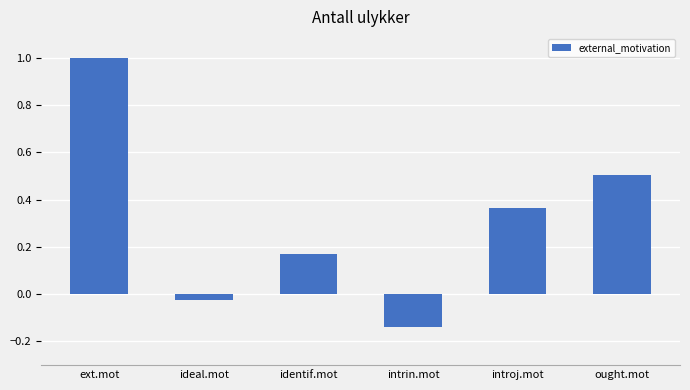

Is it true that the value at ext.mot is 1.6?

False